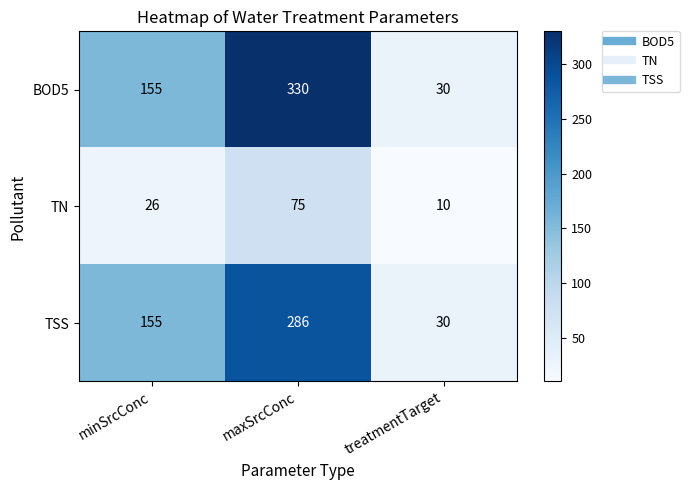

Read the TSS value at minSrcConc, to the nearest 50.

150